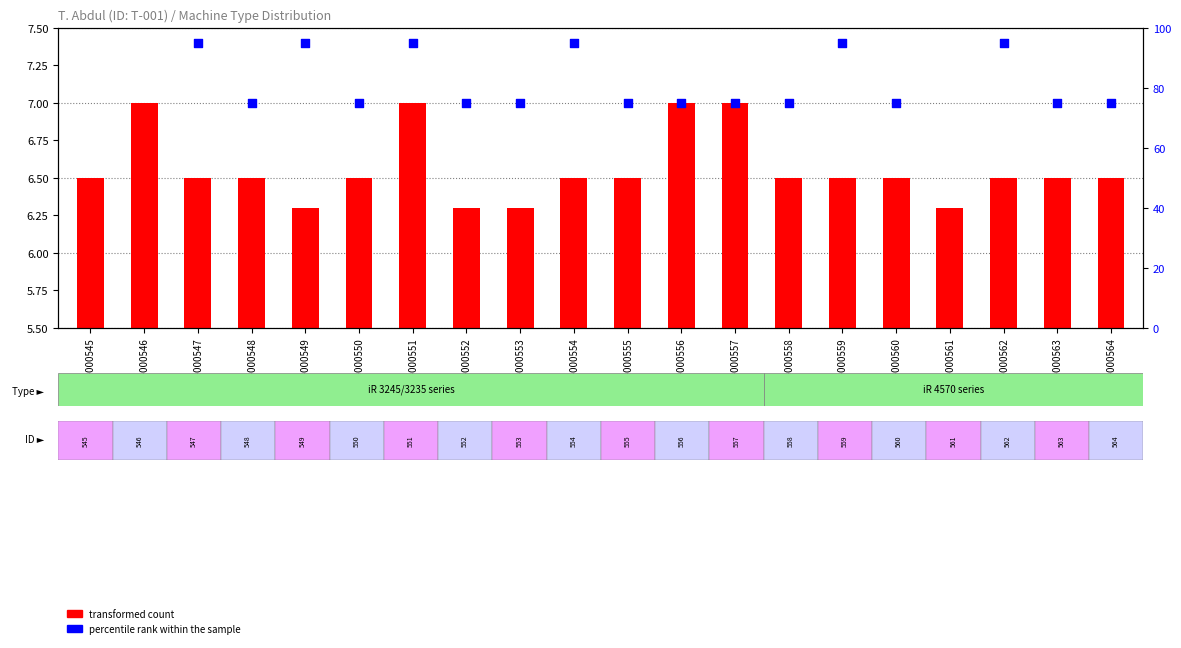

Is the value of transformed count at PB-000546 greater than the value of percentile rank within the sample at PB-000555?

No